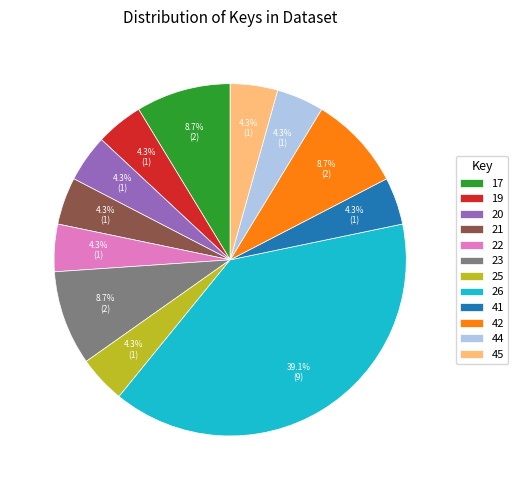

Is 25 the majority of the pie?

No